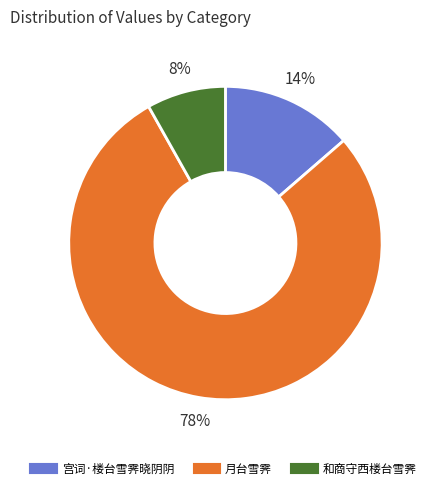

True or false: 宫词·楼台雪霁晓阴阴 accounts for 14% of the total.

True